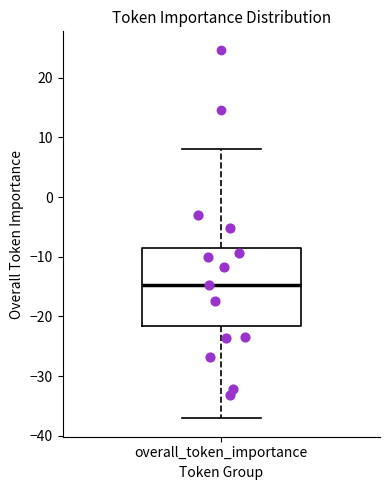

Transcribe this box plot: give where the median line is, the range the box spans, and where the two whiskers end, as read against the y-axis. The values are not printed on the chart, so give them approximately, as read against the axis.

median -15, box -22 to -9, whiskers -37 to 8